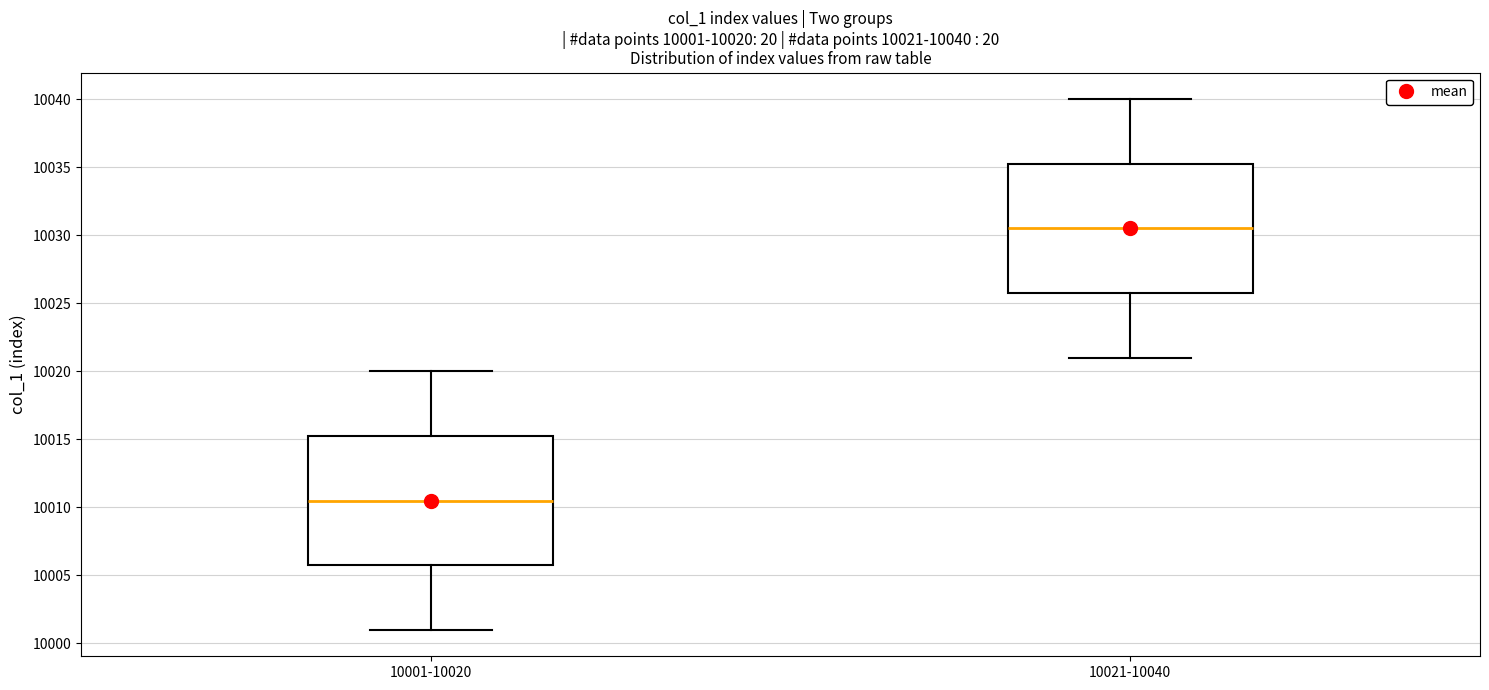

Which box's median line is the lowest?

10001-10020